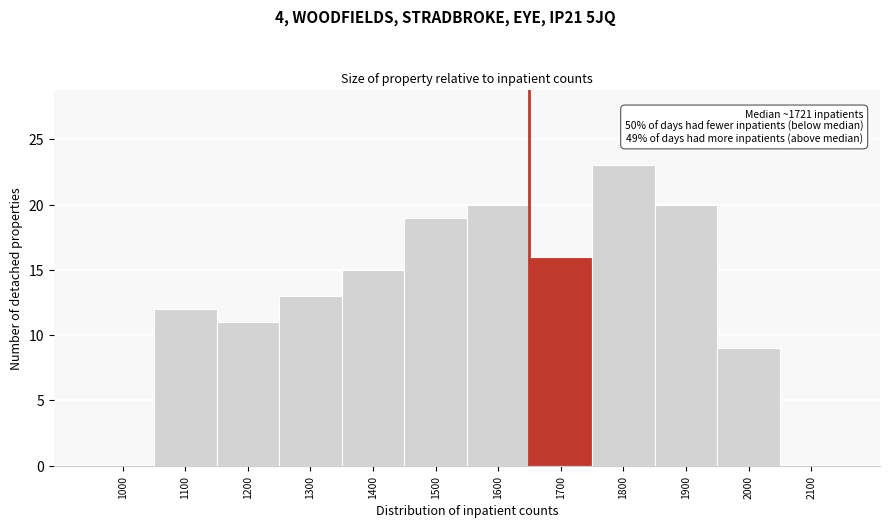

Reading left to right, list all the values displayed in this chart.

1000=0	1100=12	1200=11	1300=13	1400=15	1500=19	1600=20	1700=16	1800=23	1900=20	2000=9	2100=0